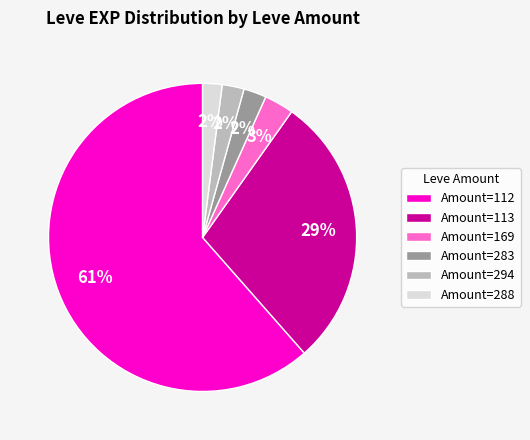

Which has a higher value, Amount=113 or Amount=294?

Amount=113